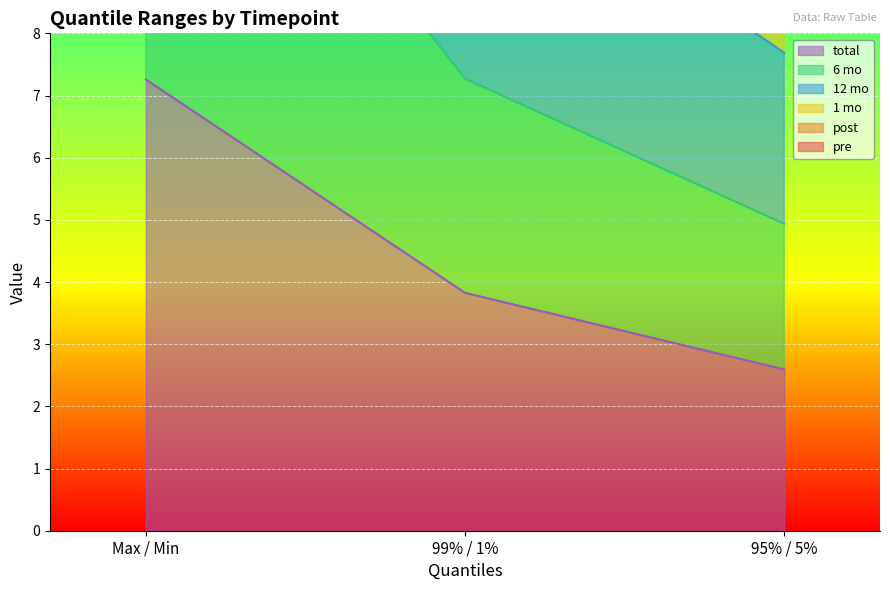

At which label does total reach its minimum?

95% / 5%